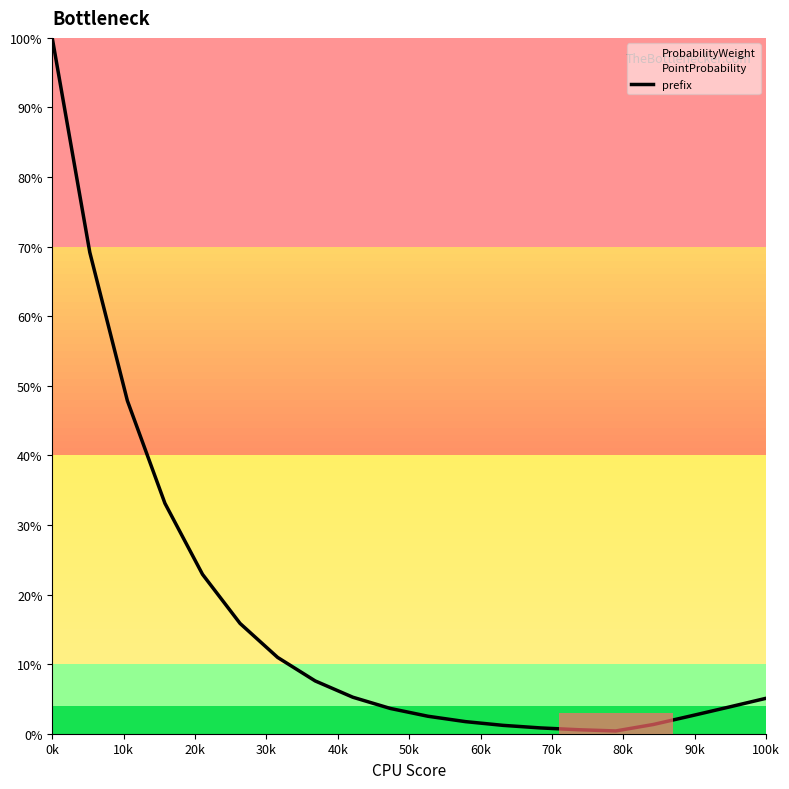

How many intersections are there between prefix and ProbabilityWeight?

2